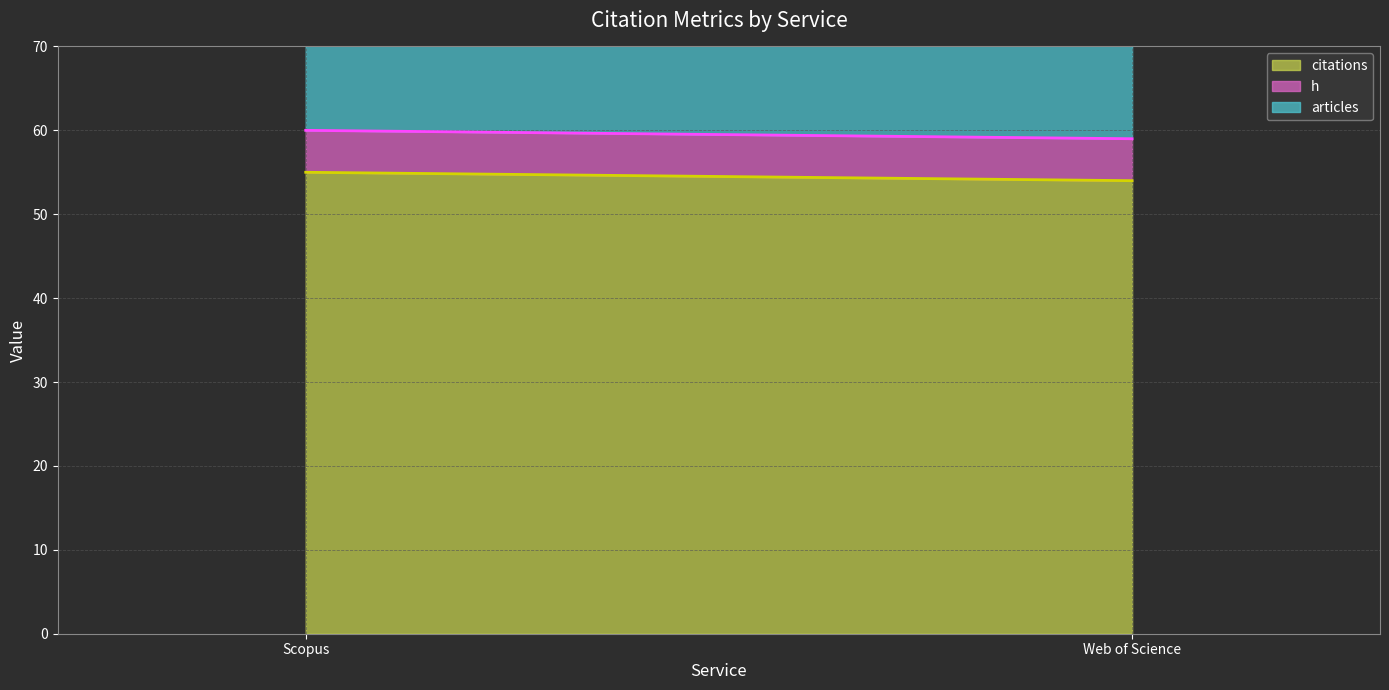

What is the spread (max minus min) of values at Scopus?

19